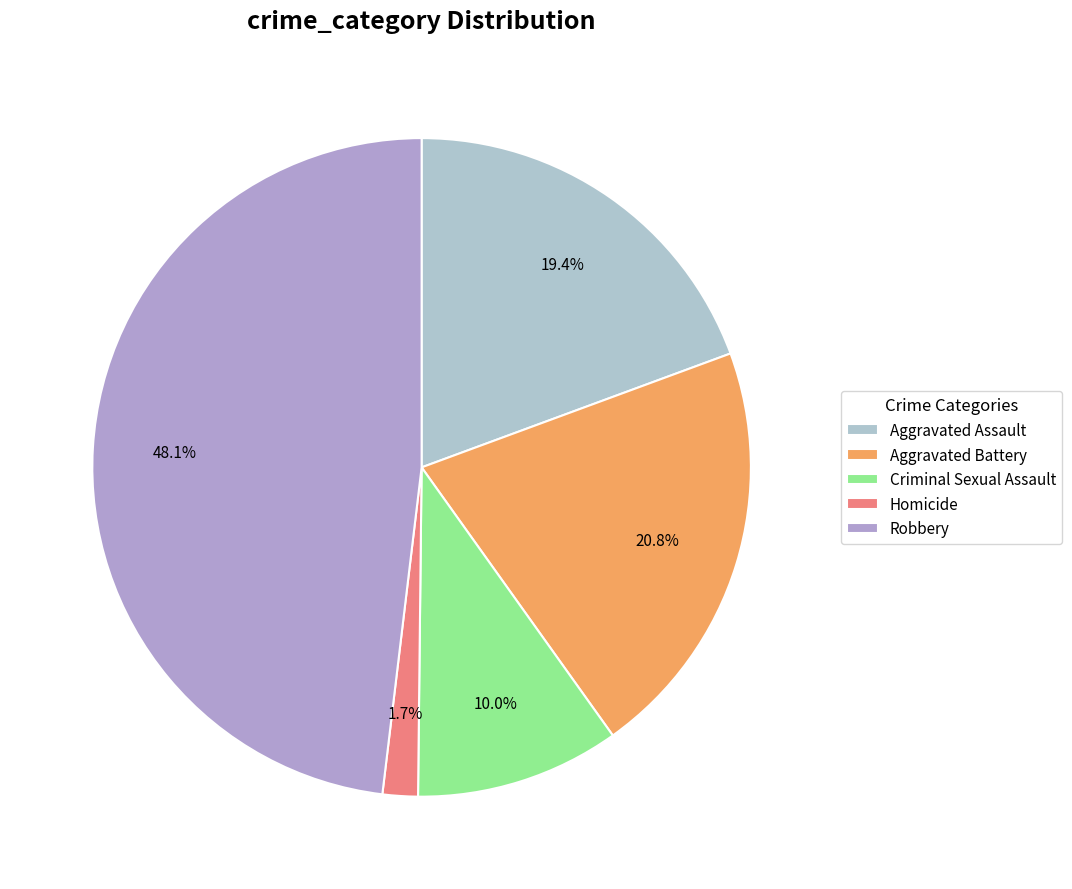

Does any single category account for the majority?

No